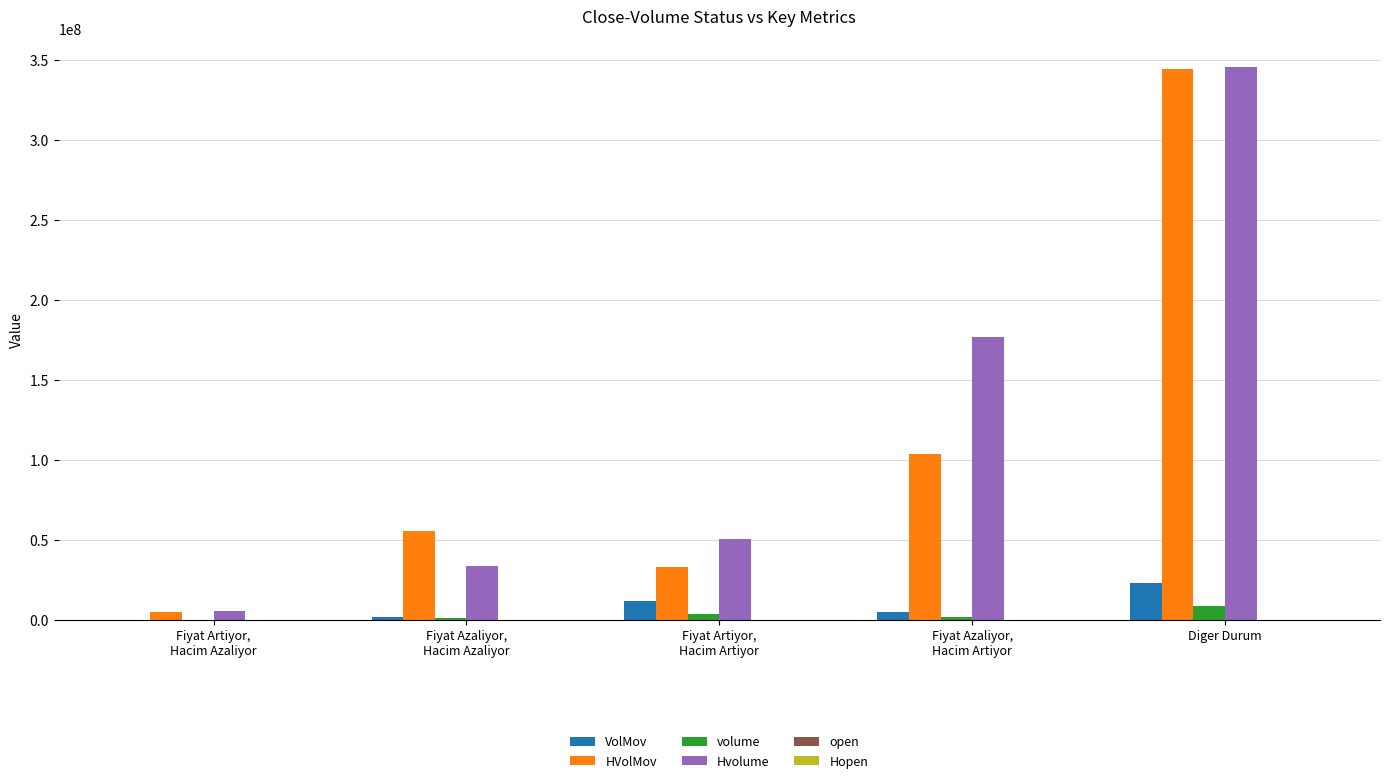

How many categories are shown in the chart?

5